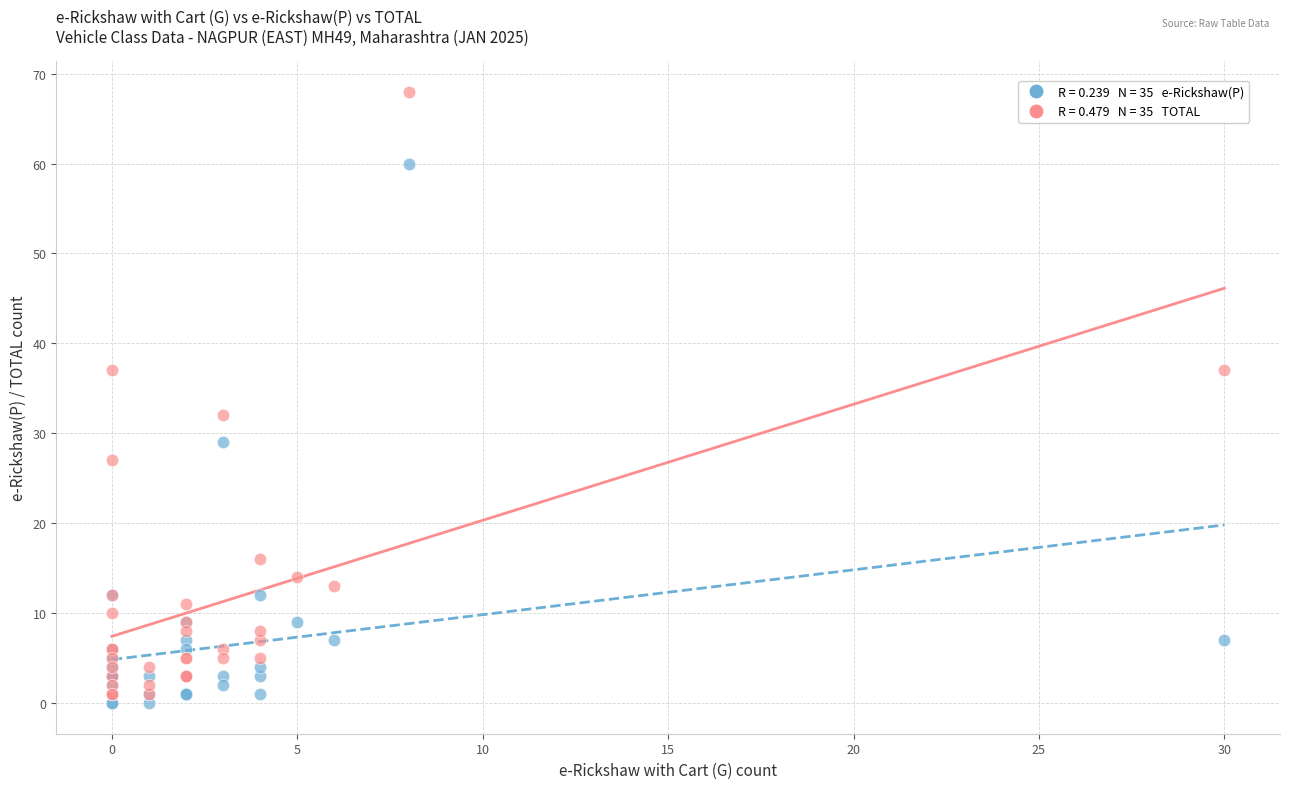

Across all series, what Y value is closest to 34?

32